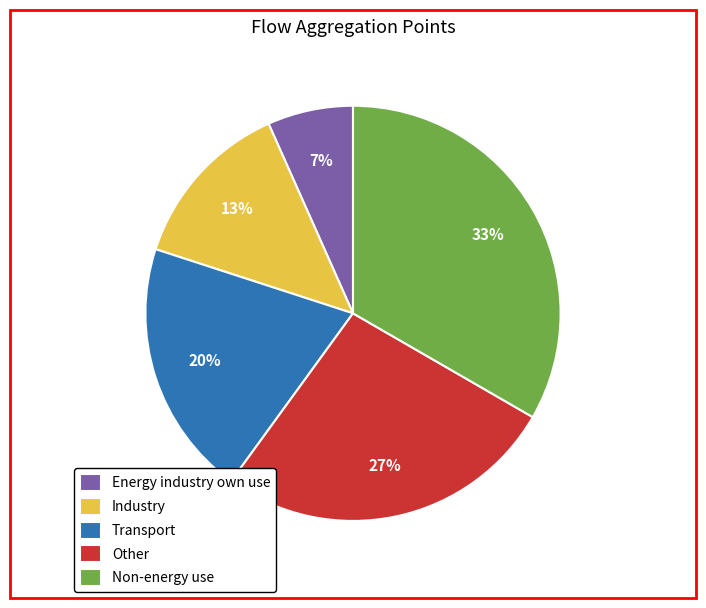

True or false: Other accounts for 17% of the total.

False